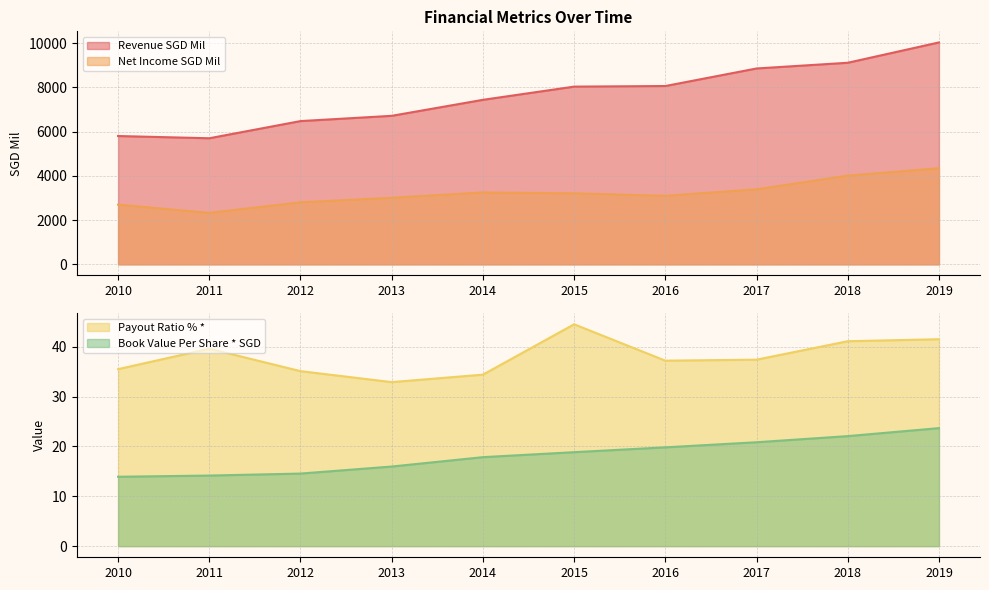

Which series has the largest range (max minus min)?

Revenue SGD Mil